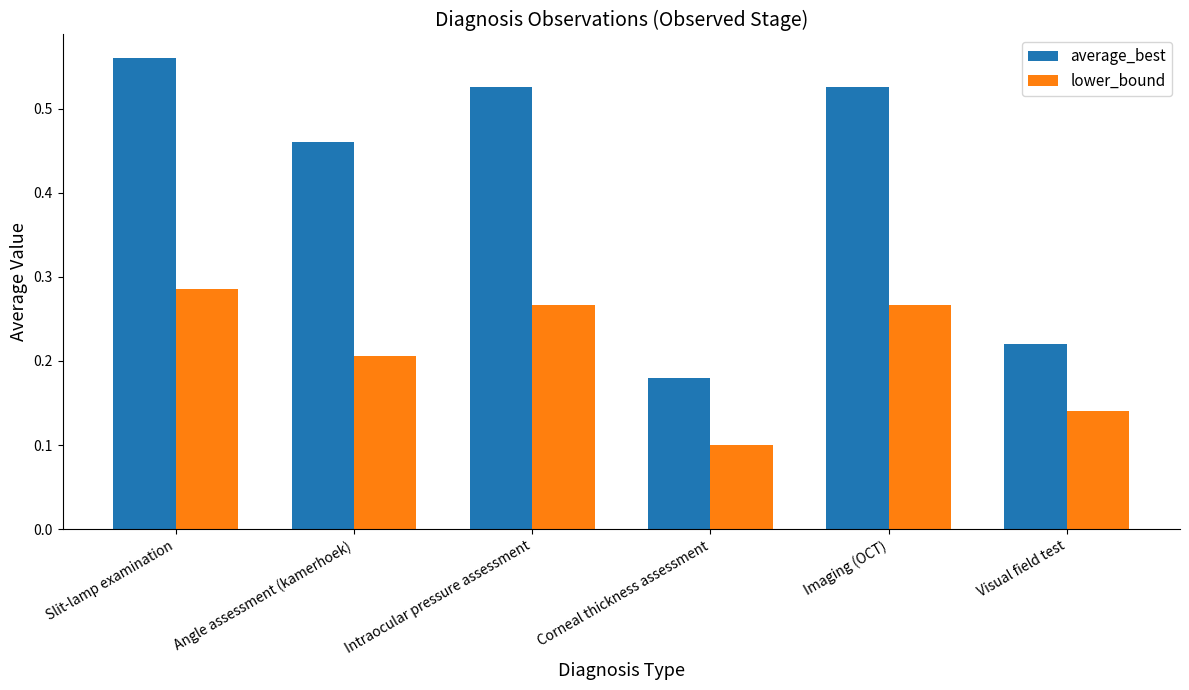

What is the label of the 2nd bar from the left?

Angle assessment (kamerhoek)